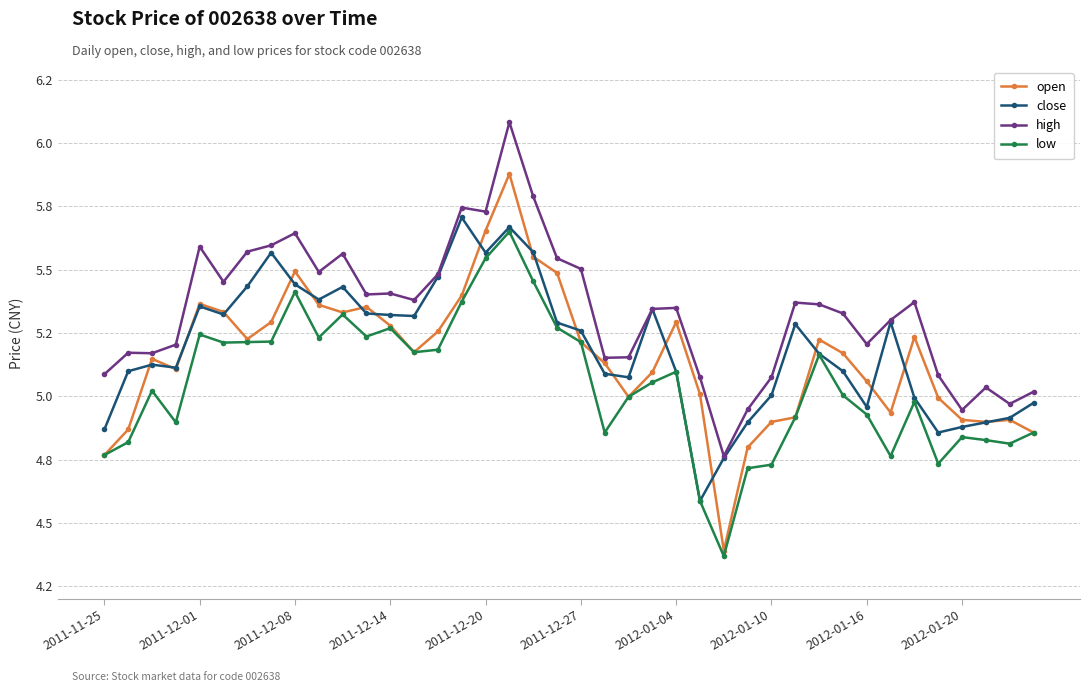

Is this an area chart (filled region under the line)?

No